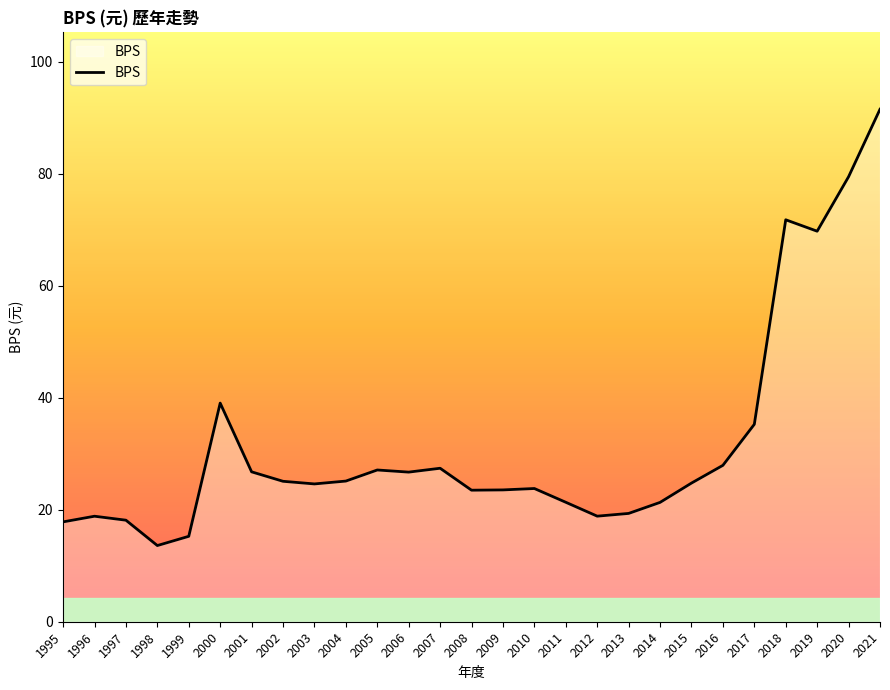

What value does the data have at 1999?

15.3